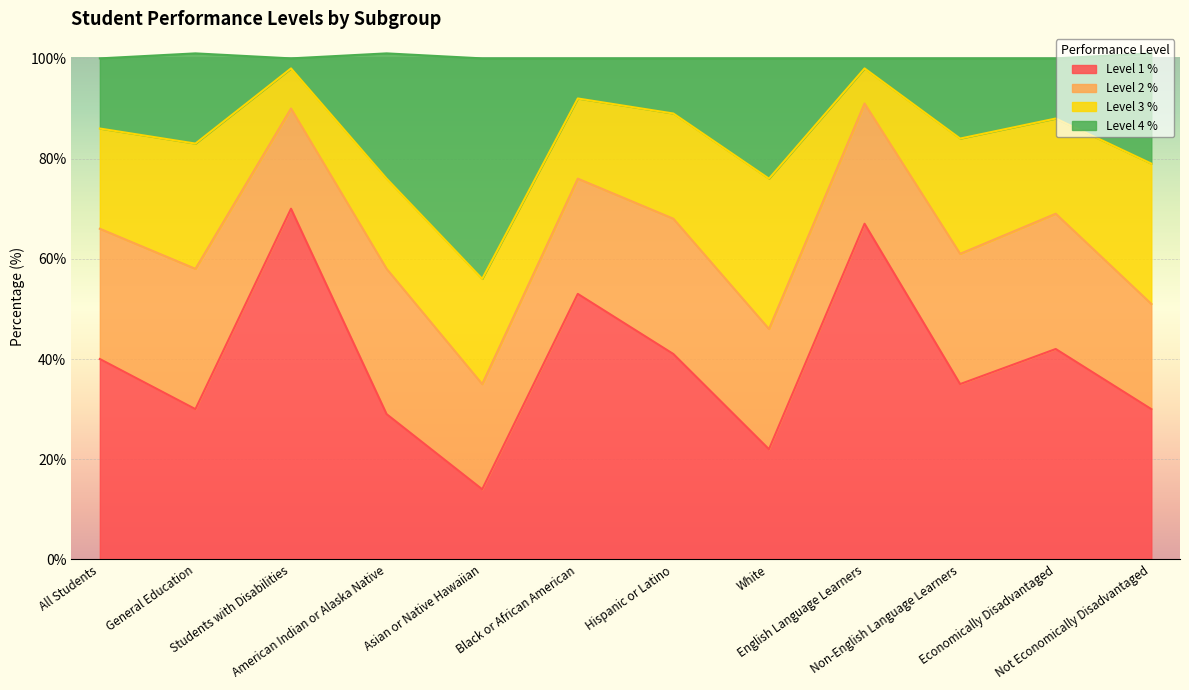

Between Asian or Native Hawaiian and All Students, which is larger?

All Students